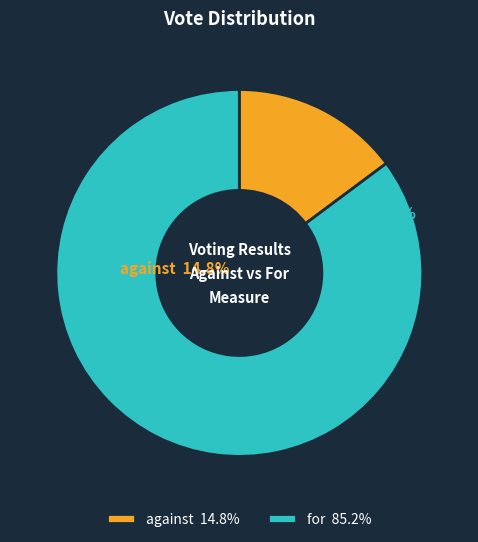

Which has a higher value, for or against?

for